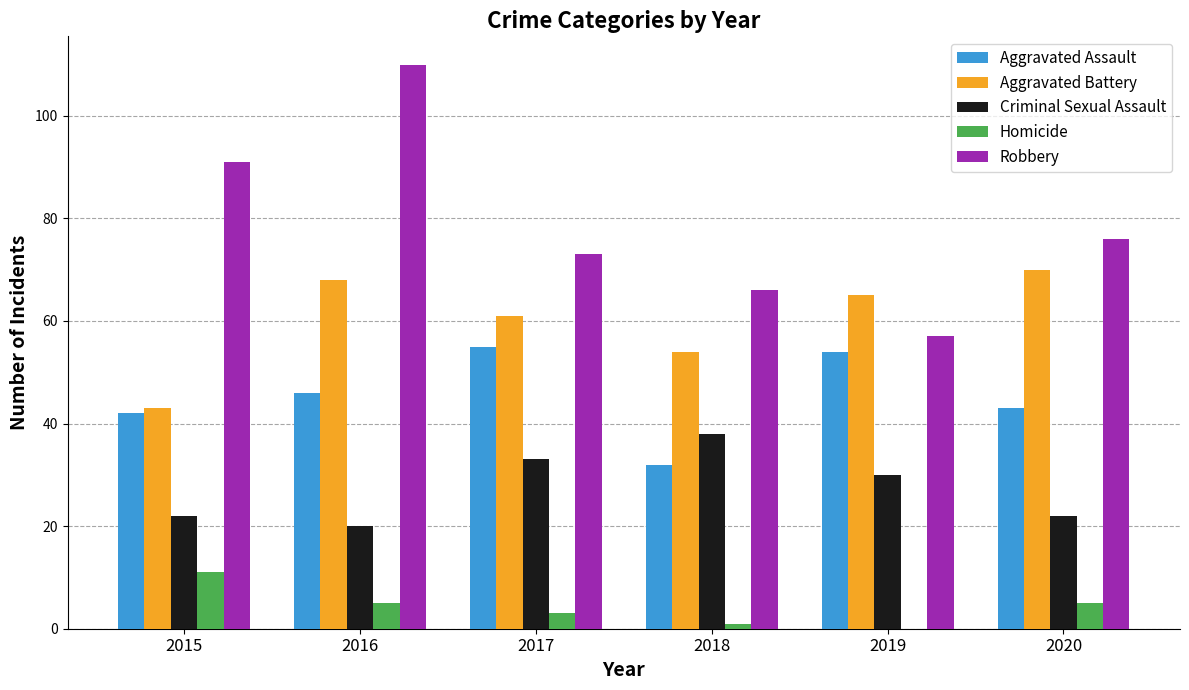

Is the value of Homicide at 2019 greater than the value of Robbery at 2016?

No